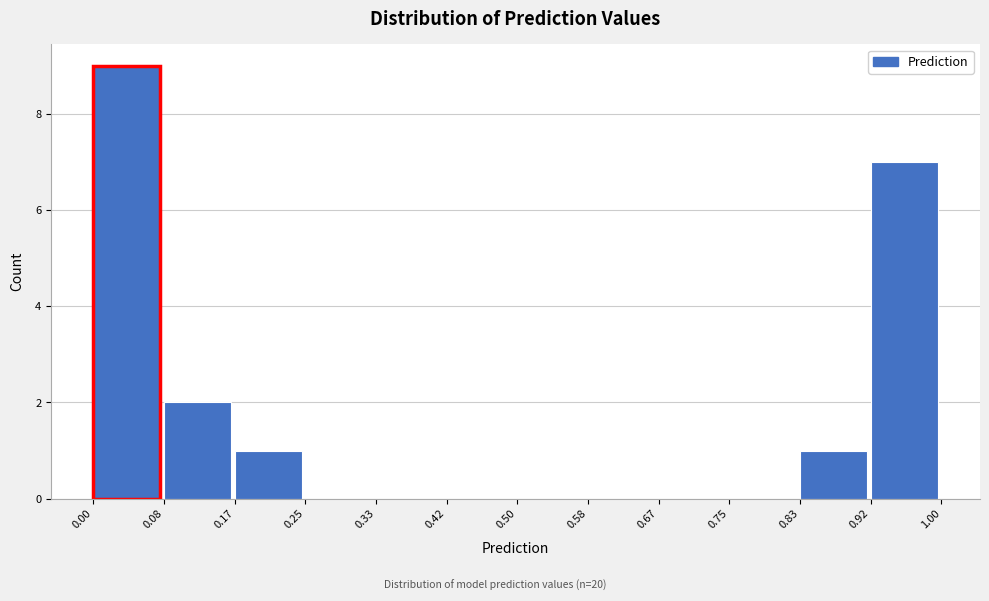

Reading left to right, transcribe this chart: for each bar, give the range it covers on the x-axis and its height. The values are not printed on the chart, so give them approximately, as read against the axis.

0.00 to 0.08: 9
0.08 to 0.17: 2
0.17 to 0.25: 1
0.25 to 0.33: 0
0.33 to 0.42: 0
0.42 to 0.50: 0
0.50 to 0.58: 0
0.58 to 0.67: 0
0.67 to 0.75: 0
0.75 to 0.83: 0
0.83 to 0.92: 1
0.92 to 1.00: 7